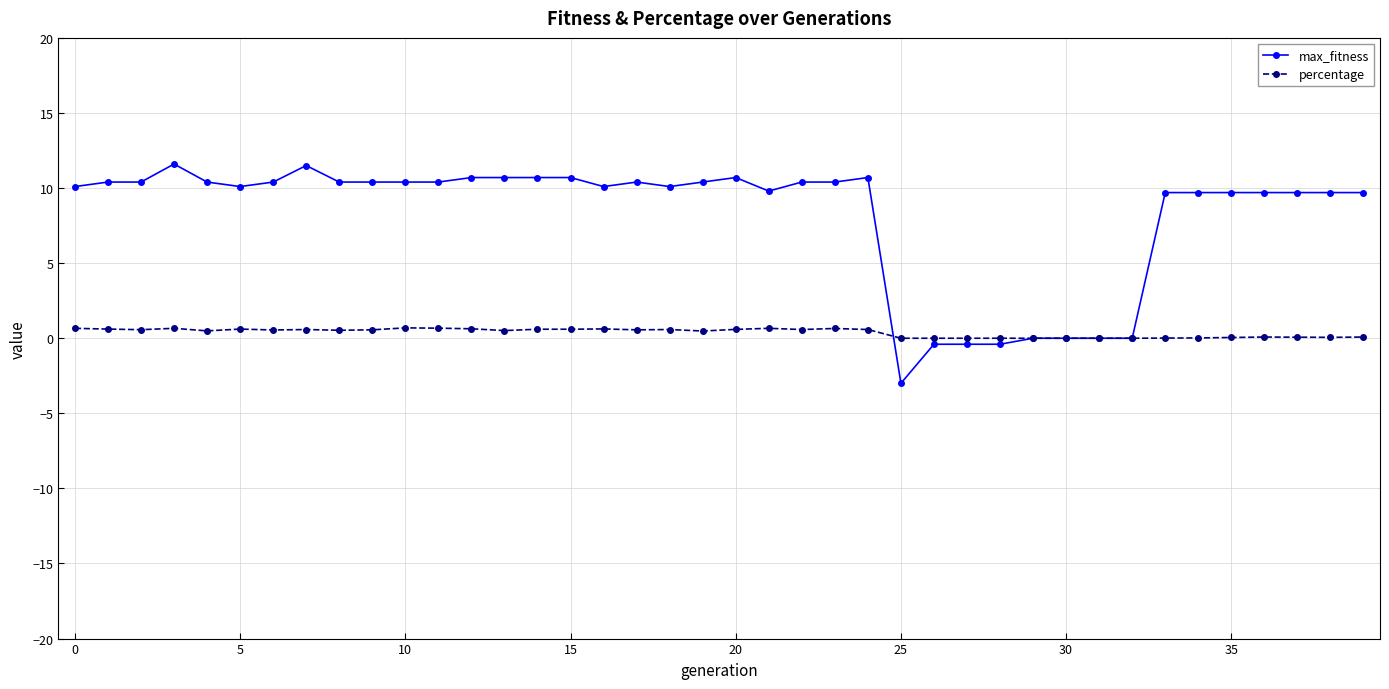

What is the value of the max_fitness point at the 17th from the left?

10.1